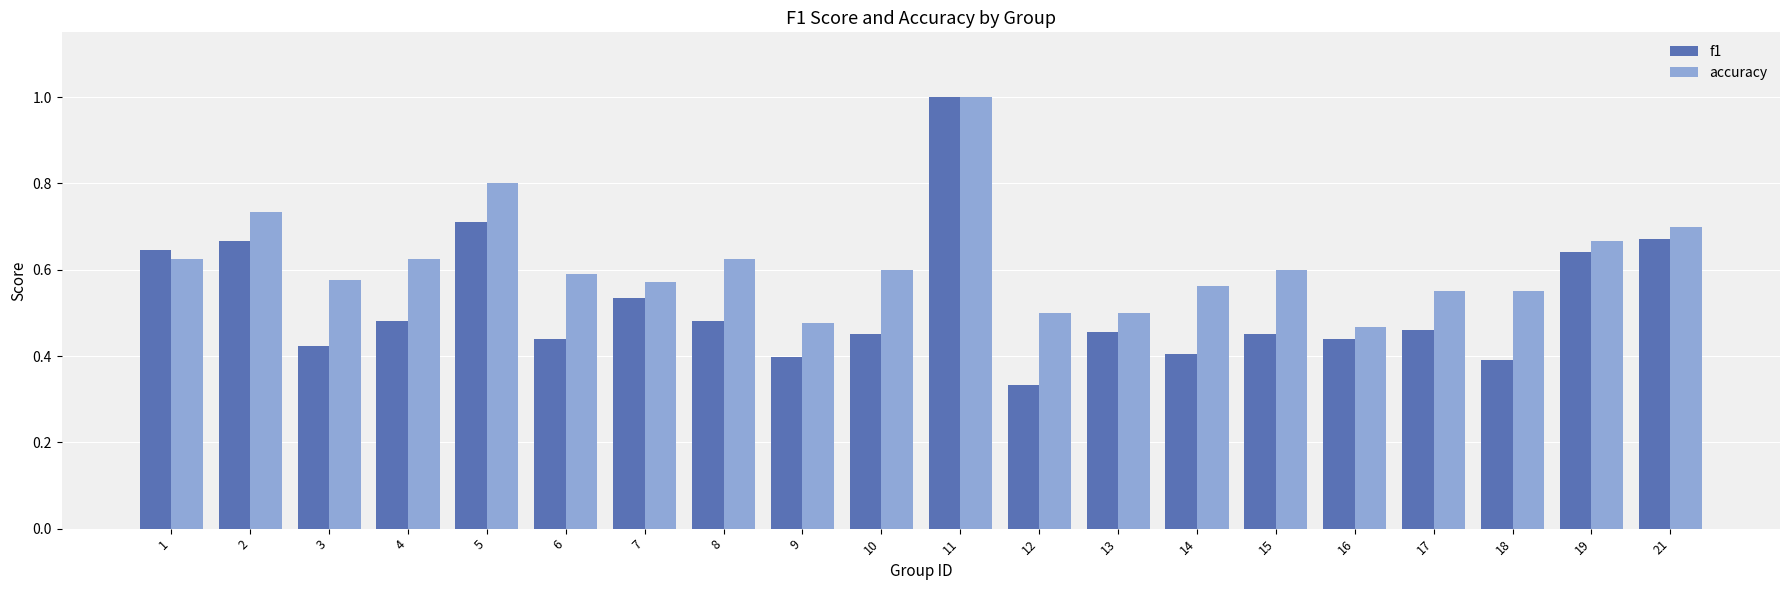

At 8, list the series in order from largest to smallest.

accuracy, f1